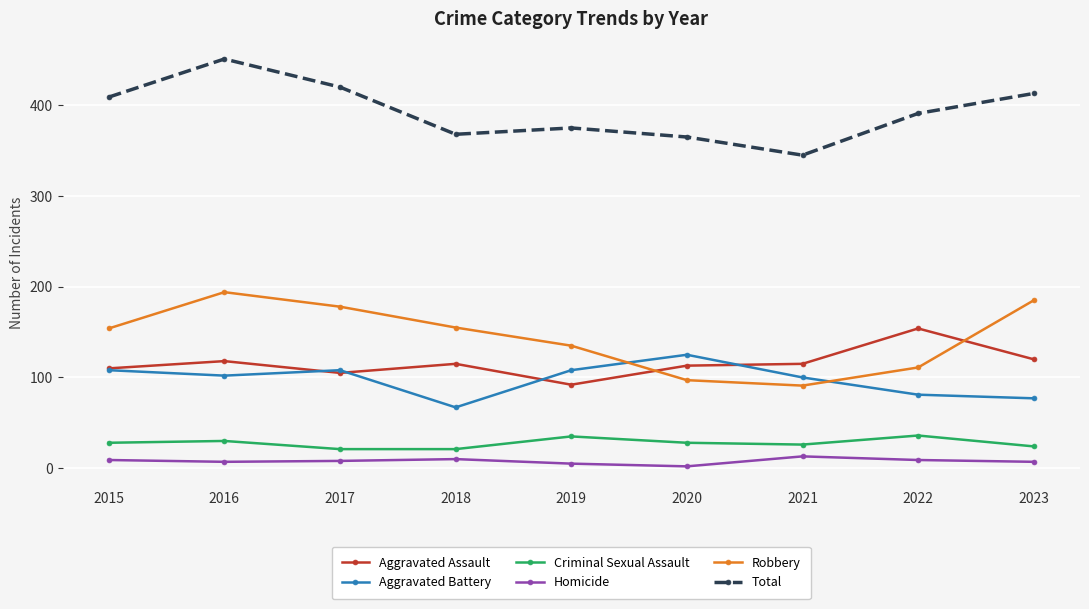

What is the minimum value for Homicide?

2